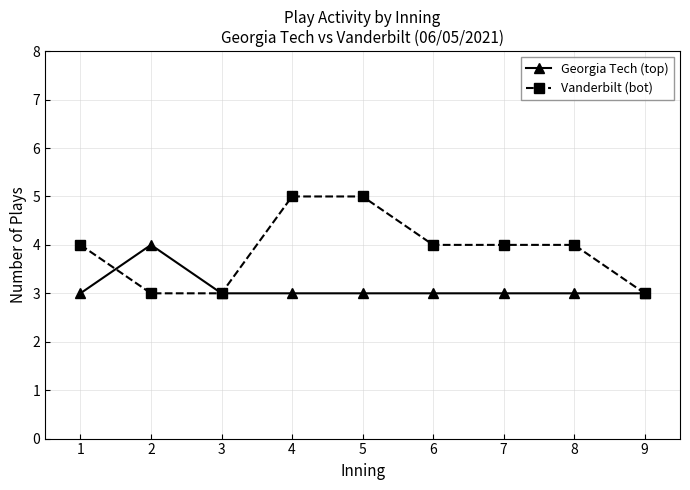

What is the minimum value shown in the chart?

3